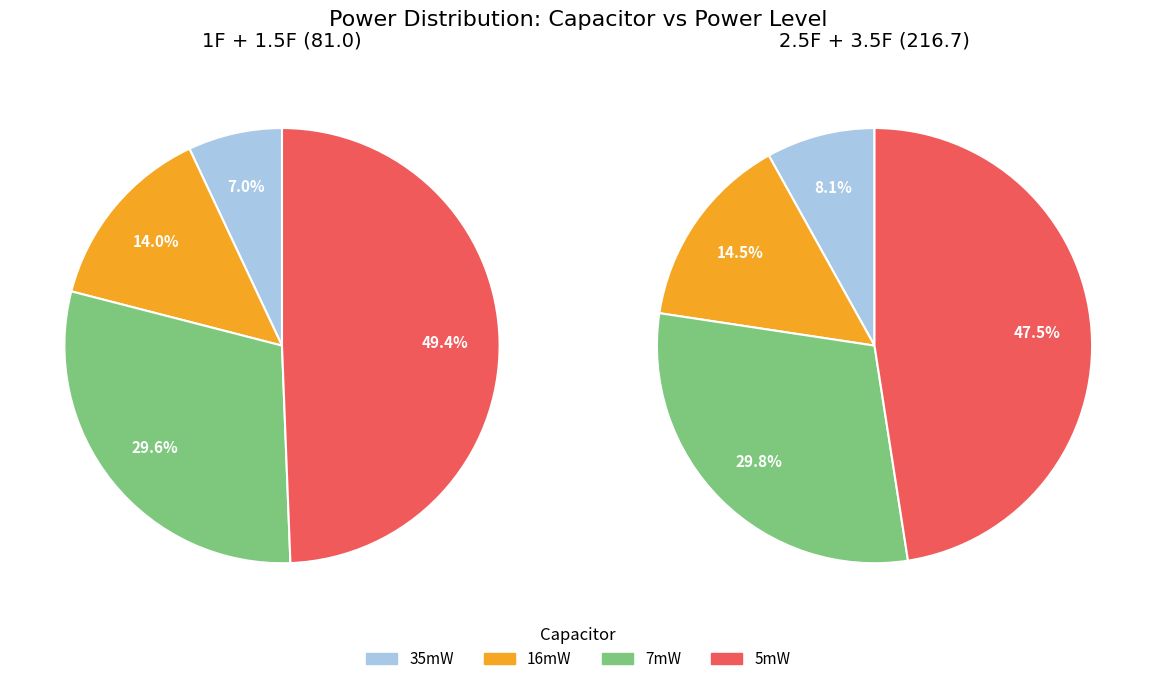

Combined, what portion of the pie is 16mW and 5mW?

62.7%